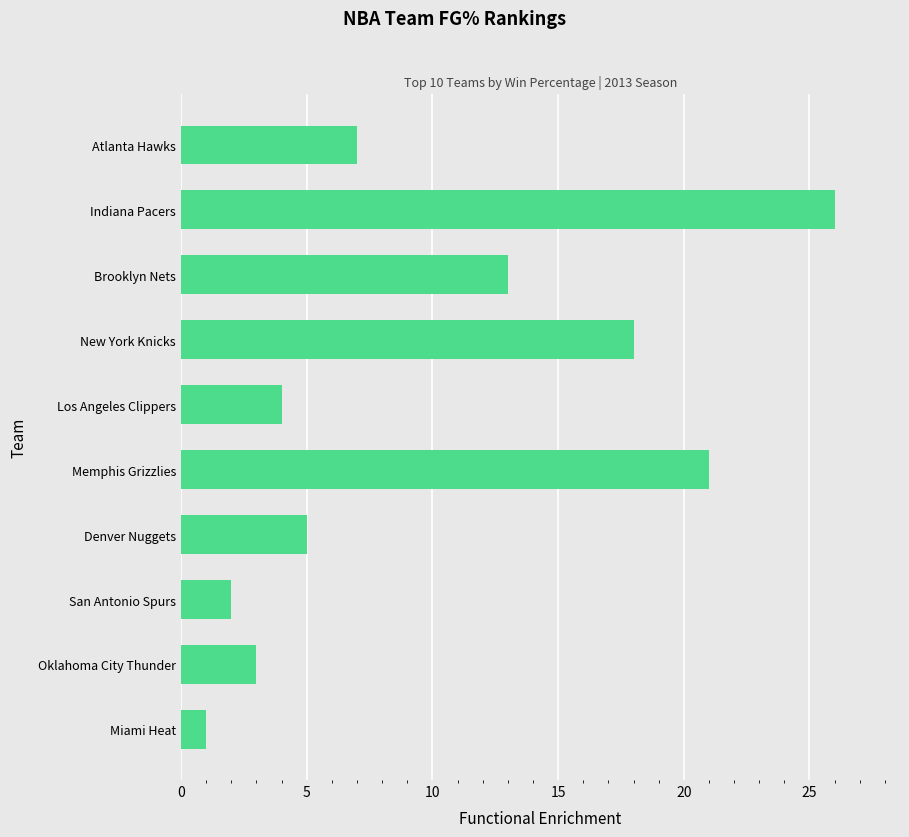

What is the change in value from San Antonio Spurs to Denver Nuggets?

+3